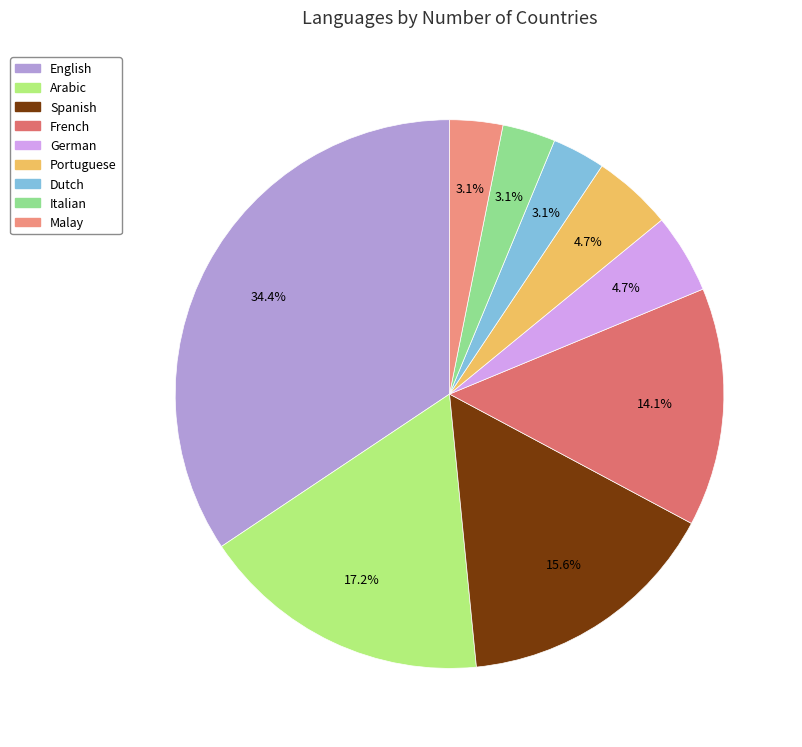

Which slice is the largest?

English